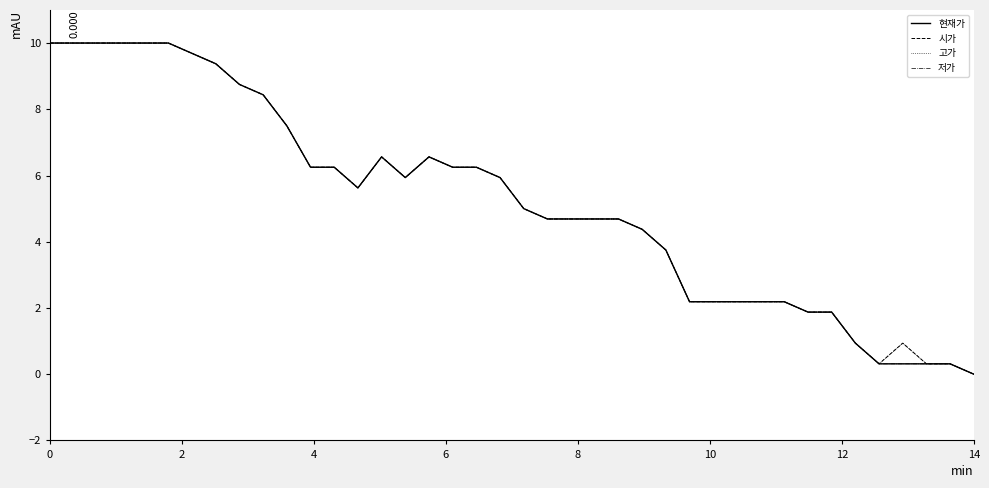

Which series has the largest total across all categories?

시가